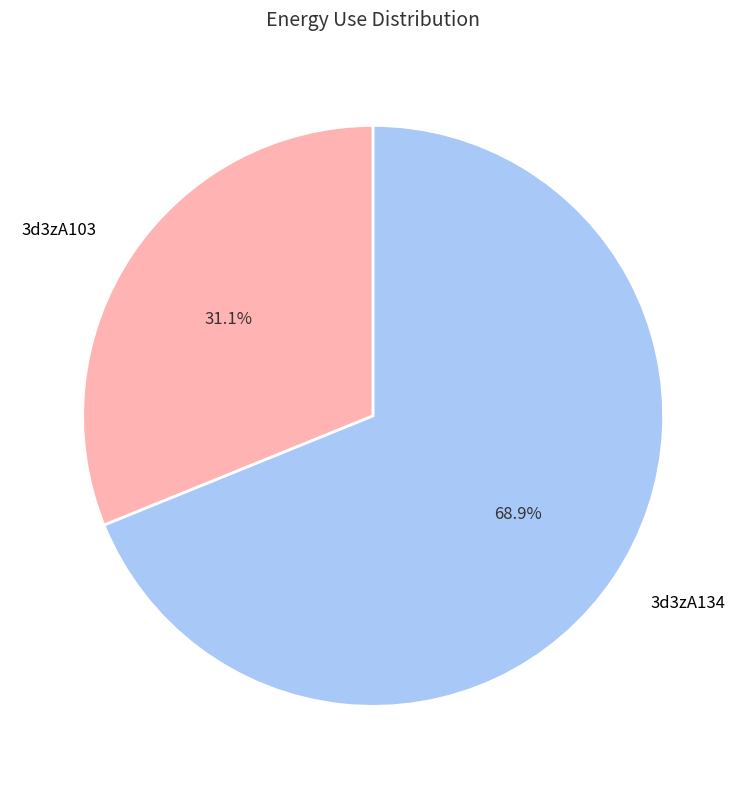

Count the number of slices in the pie.

2